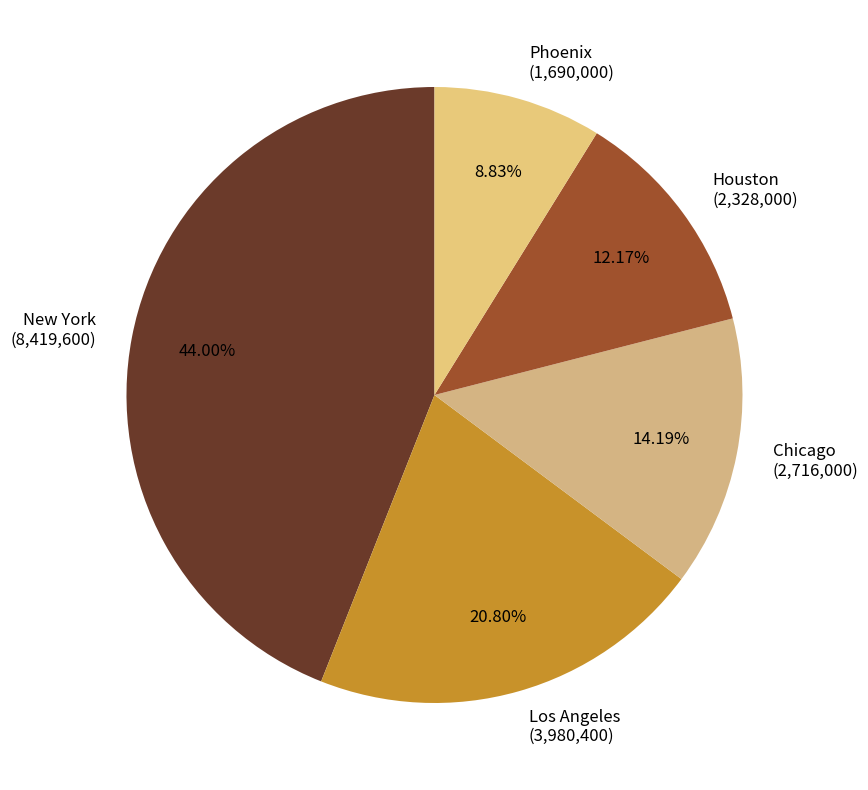

Rank the categories by value from highest to lowest.

New York, Los Angeles, Chicago, Houston, Phoenix